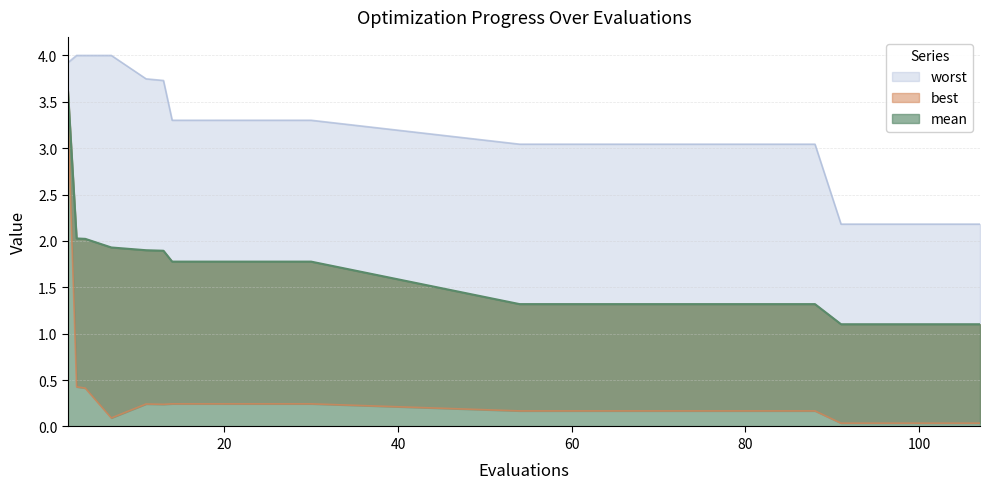

Where is the first local minimum for worst?

14